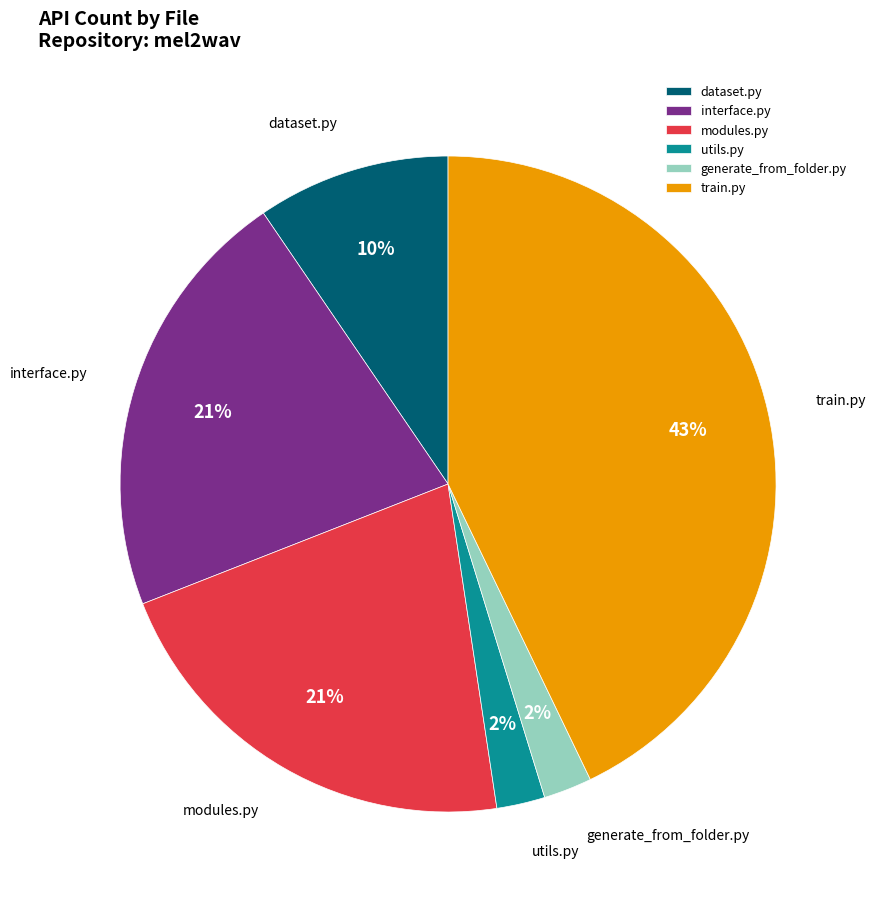

Do generate_from_folder.py and dataset.py together represent more than half of the pie?

No